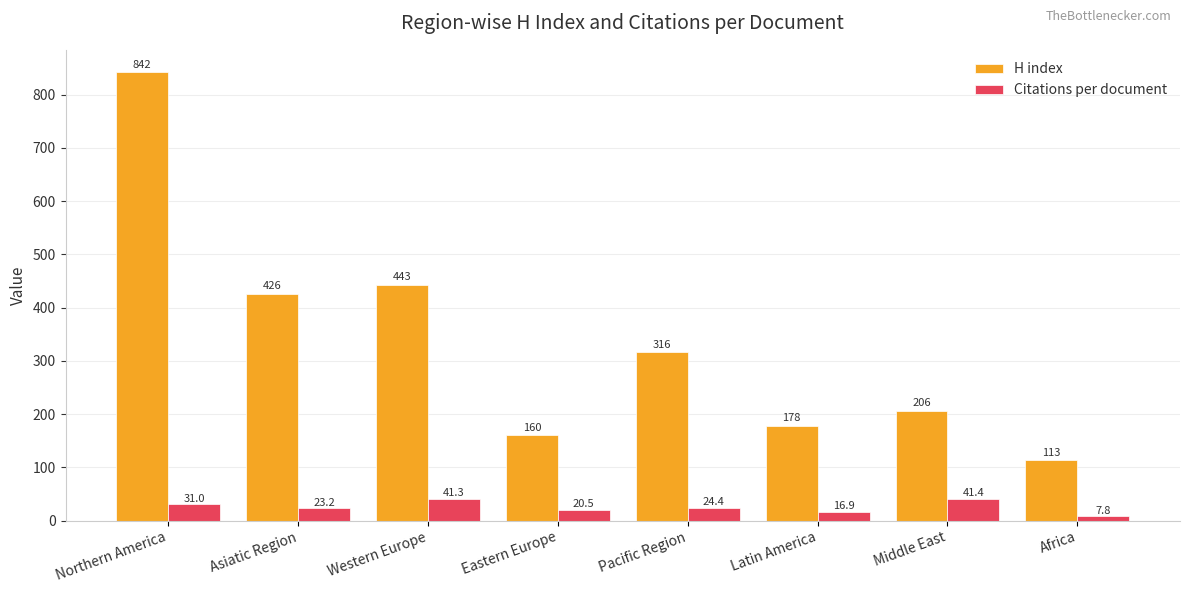

What is the lowest value of the H index series?

113.0